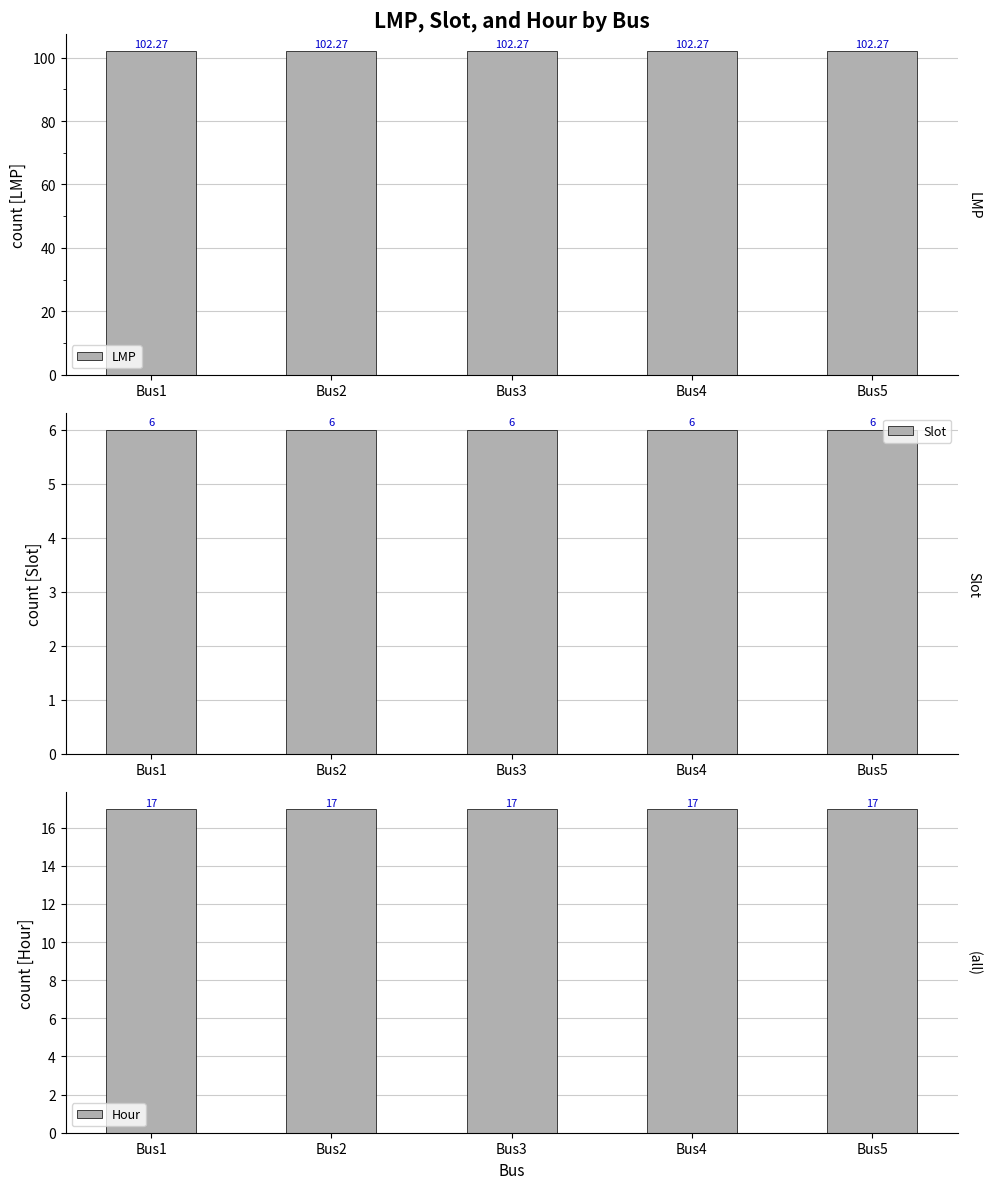

Reading left to right, list all the values displayed in this chart.

LMP: 102.3	102.3	102.3	102.3	102.3
Slot: 6.0	6.0	6.0	6.0	6.0
Hour: 17.0	17.0	17.0	17.0	17.0